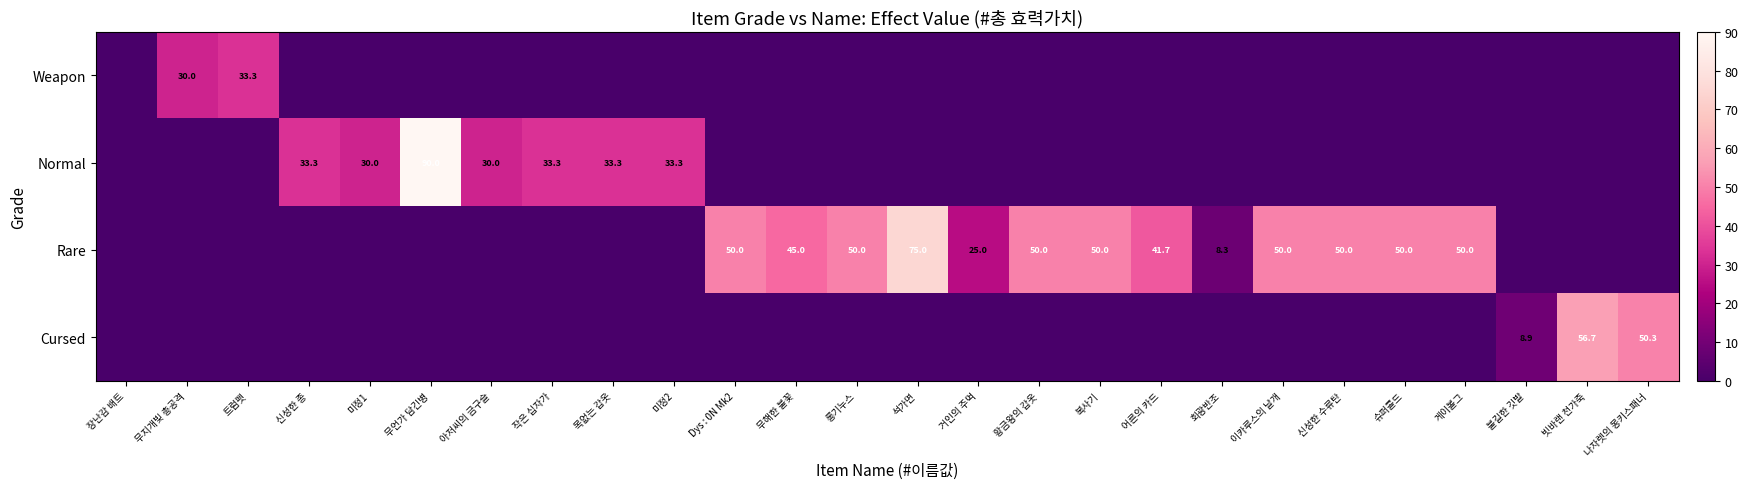

Is the value of Rare at 게이볼그 greater than the value of Weapon at 무지개빛 총공격?

Yes